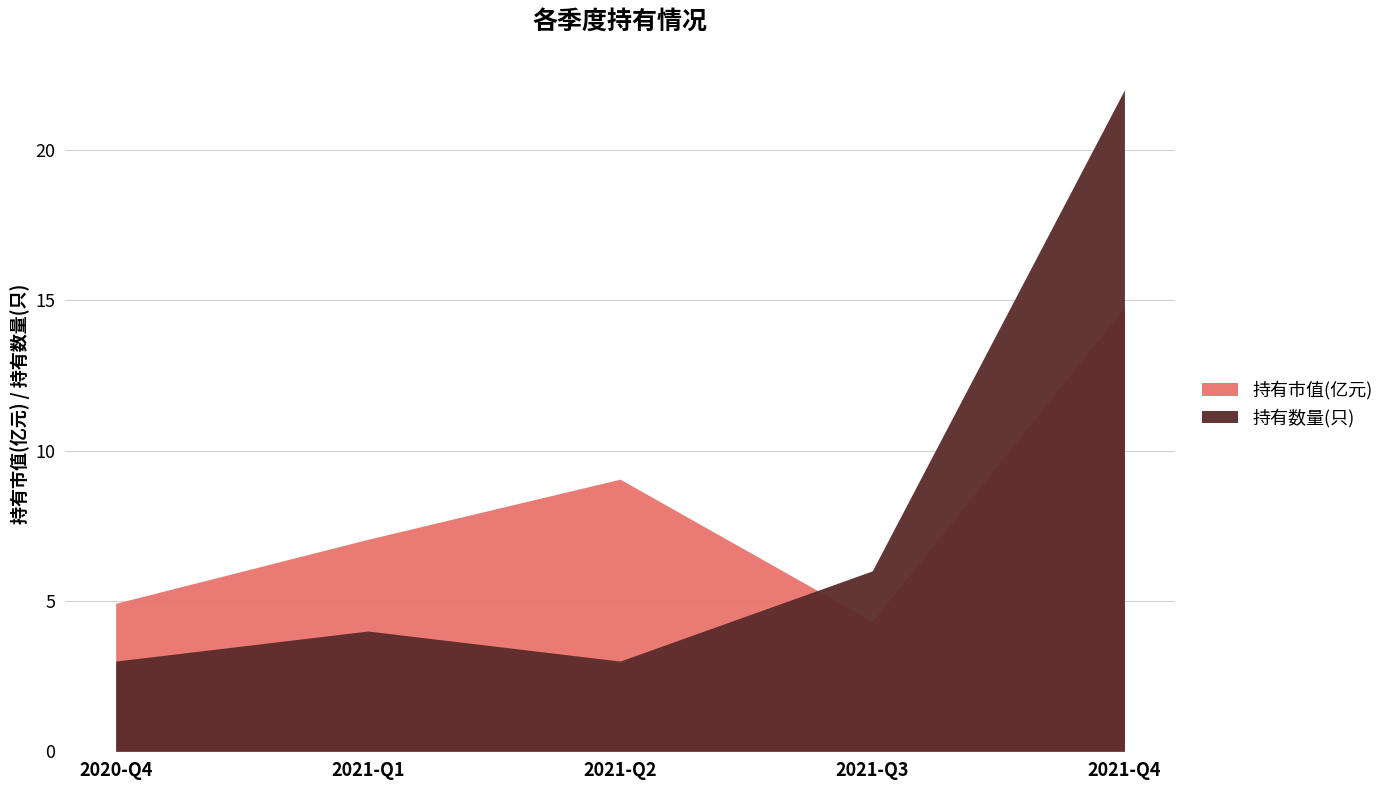

Reading left to right, transcribe all the data shown in this chart.

持有市值(亿元): 2020-Q4=4.9	2021-Q1=7.0	2021-Q2=9.1	2021-Q3=4.3	2021-Q4=14.8
持有数量(只): 2020-Q4=3.0	2021-Q1=4.0	2021-Q2=3.0	2021-Q3=6.0	2021-Q4=22.0